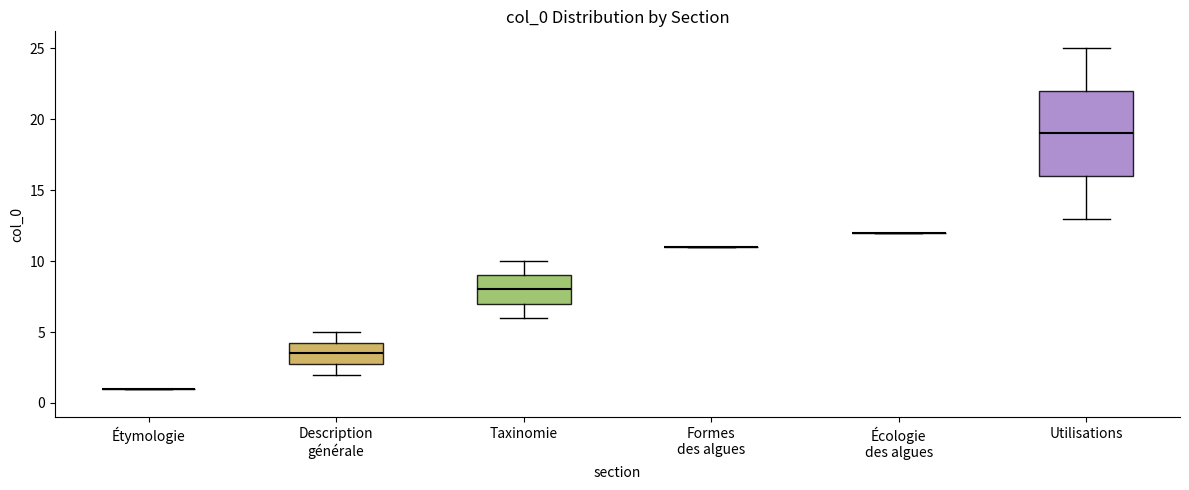

Reading left to right, transcribe this box plot: for each box, give where its median line is, the range the box spans, and where its two whiskers end, as read against the y-axis. The values are not printed on the chart, so give them approximately, as read against the axis.

Étymologie: box collapsed to a line at 1.0, whiskers 1.0 to 1.0
Description générale: median 3.5, box 3.0 to 4.5, whiskers 2.0 to 5.0
Taxinomie: median 8.0, box 7.0 to 9.0, whiskers 6.0 to 10.0
Formes des algues: box collapsed to a line at 11.0, whiskers 11.0 to 11.0
Écologie des algues: box collapsed to a line at 12.0, whiskers 12.0 to 12.0
Utilisations: median 19.0, box 16.0 to 22.0, whiskers 13.0 to 25.0